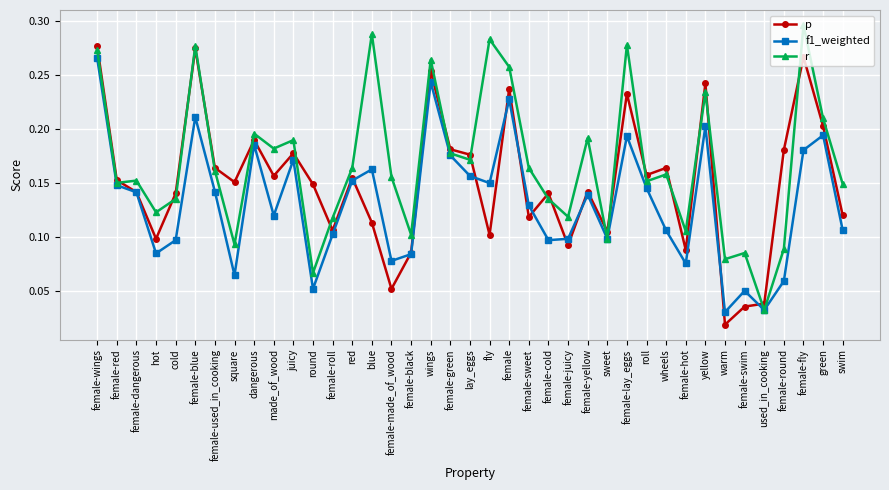

Does the chart display data point markers on the line(s)?

Yes